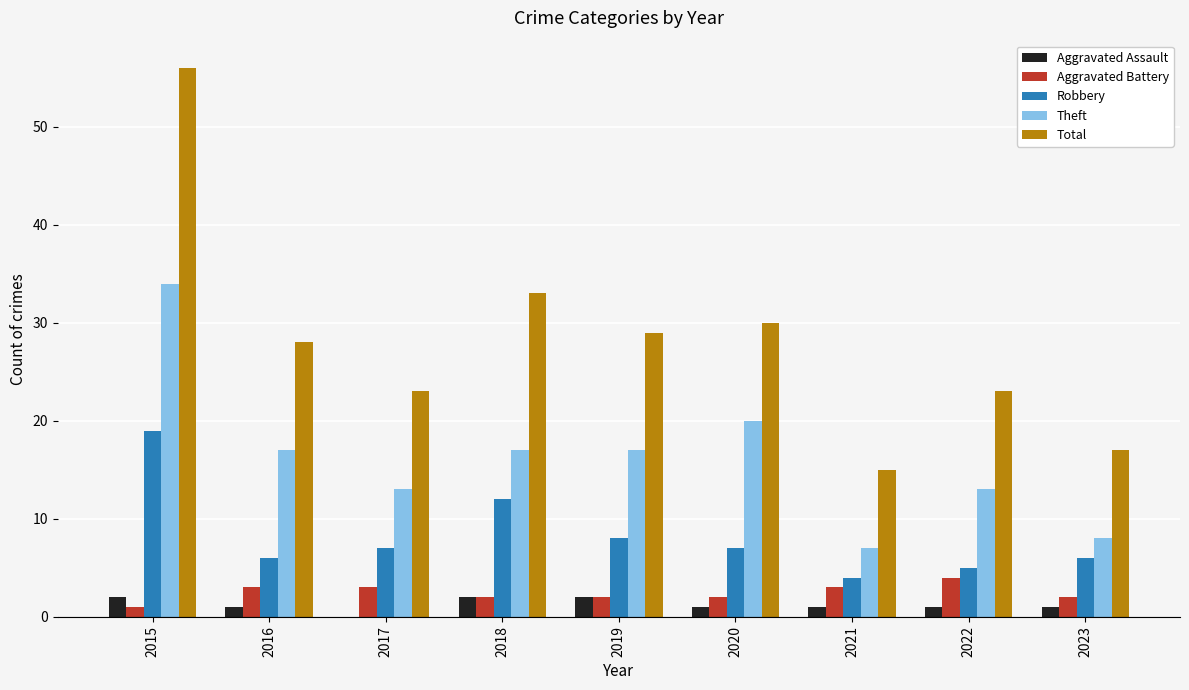

Between 2018 and 2023, which series saw the biggest shift?

Total